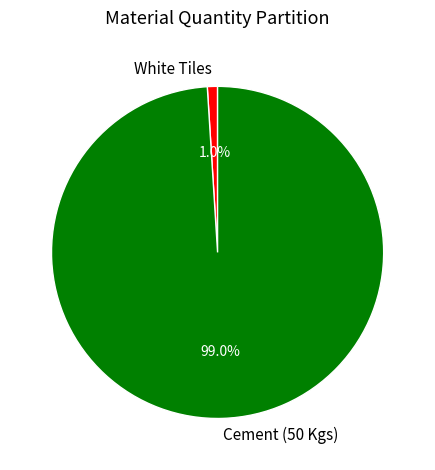

The White Tiles slice represents 1% of the pie. True or false?

True